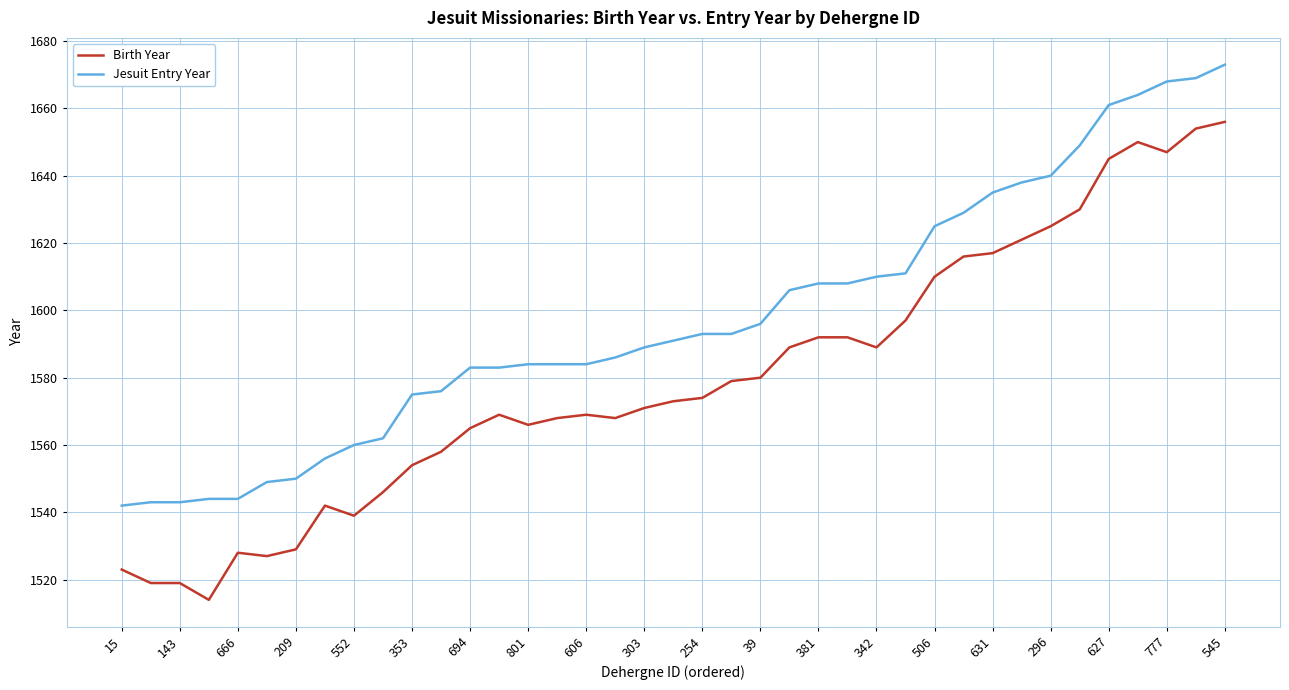

Which series has the largest total across all categories?

Jesuit Entry Year